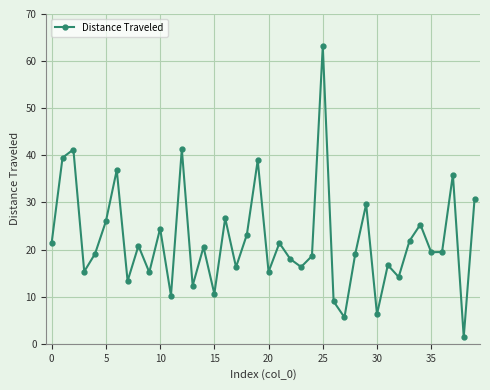

True or false: there are more than 2 points higher than both neighbors.

True